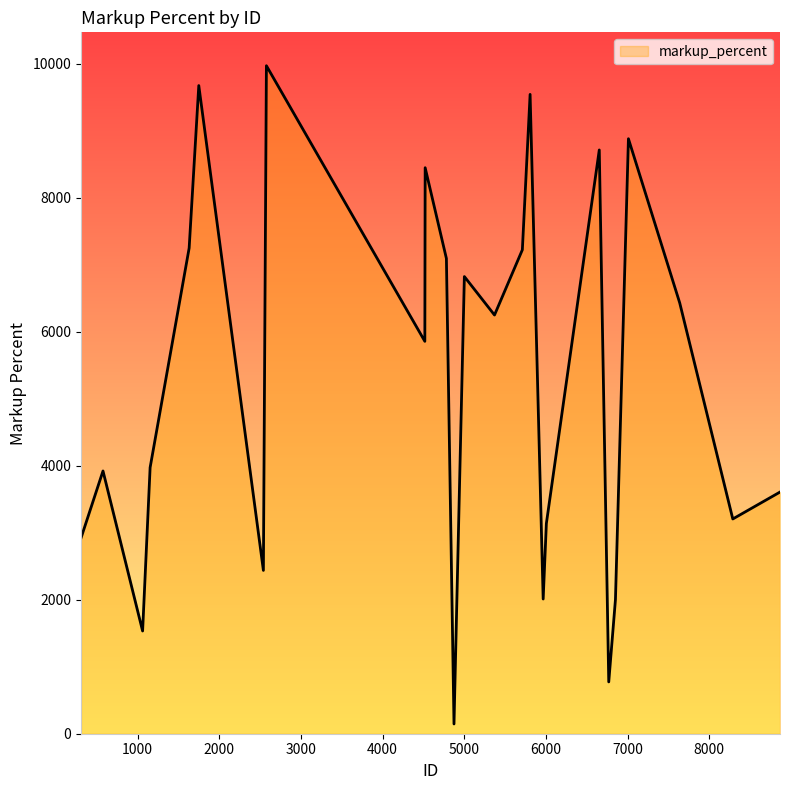

What is the difference between the maximum and minimum values?

9828.3